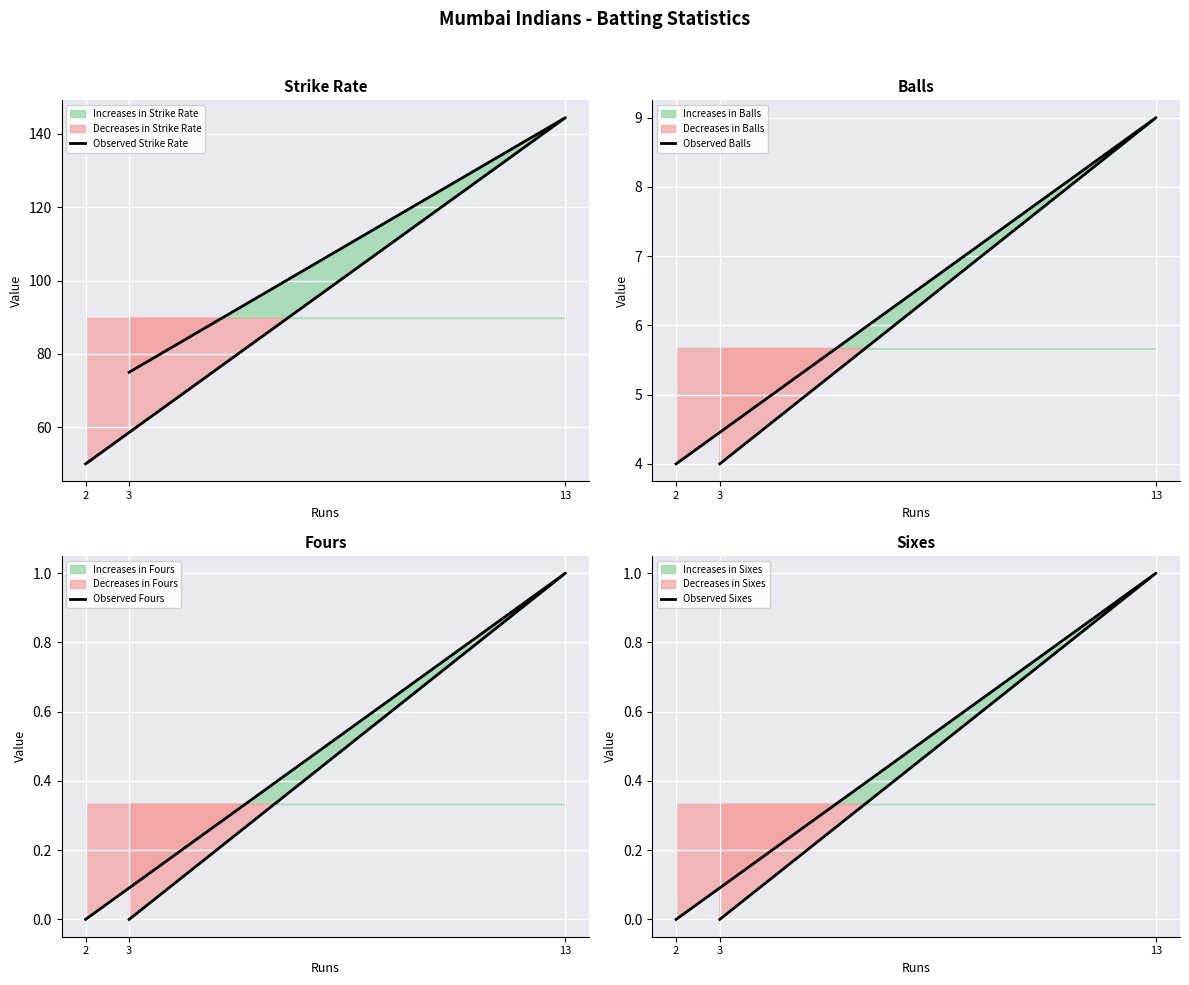

Count the Observed Fours values in the range 0 to 1.

3